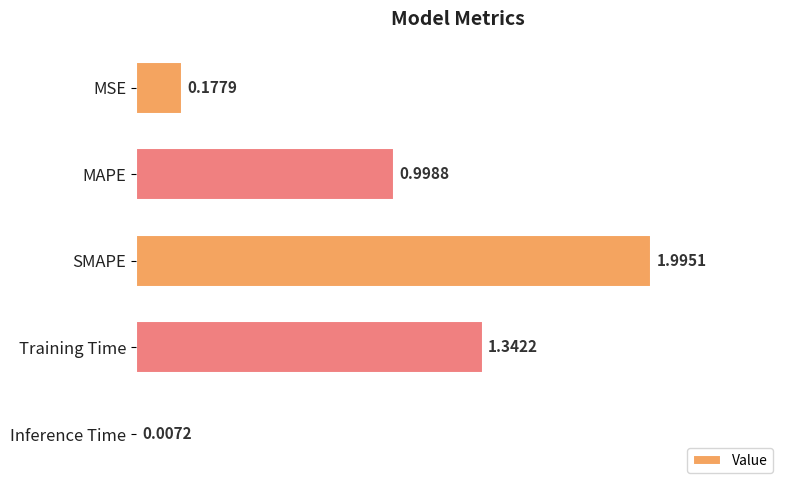

What is the sum of the values at Training Time and MSE?

1.5